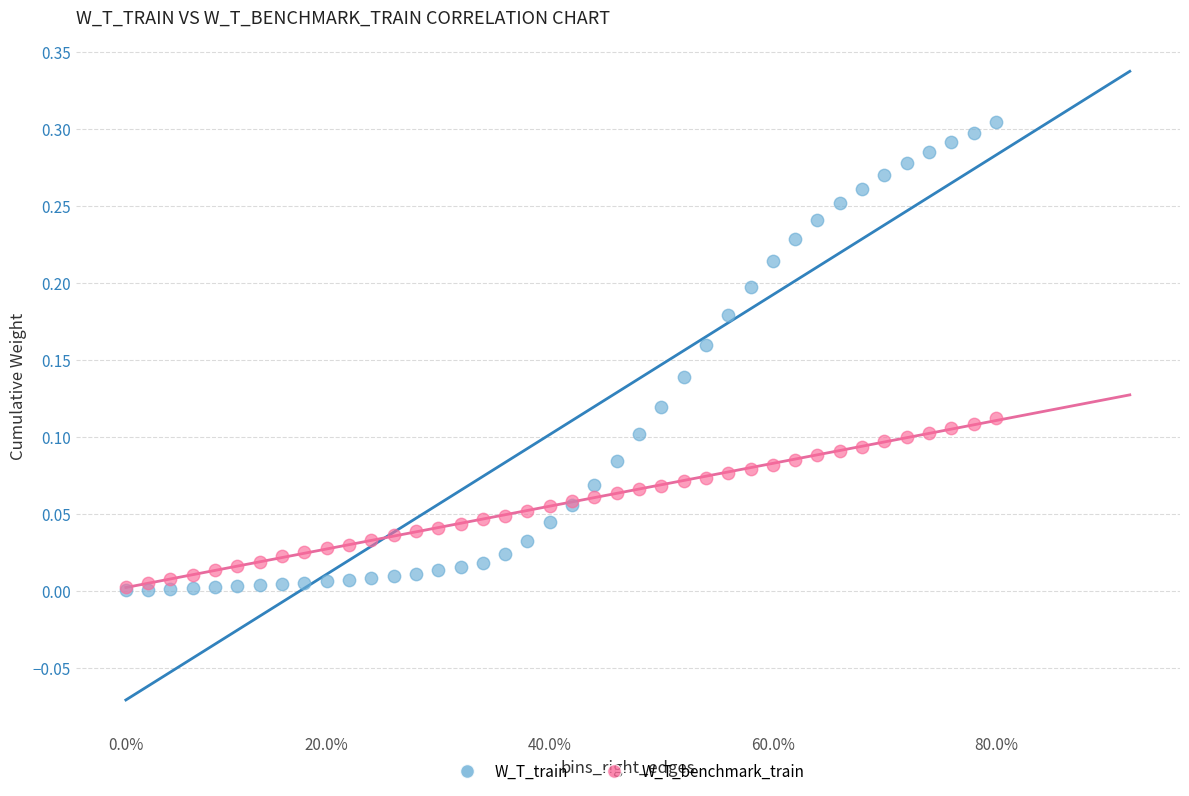

What are all the series names shown in the legend?

W_T_train, W_T_benchmark_train